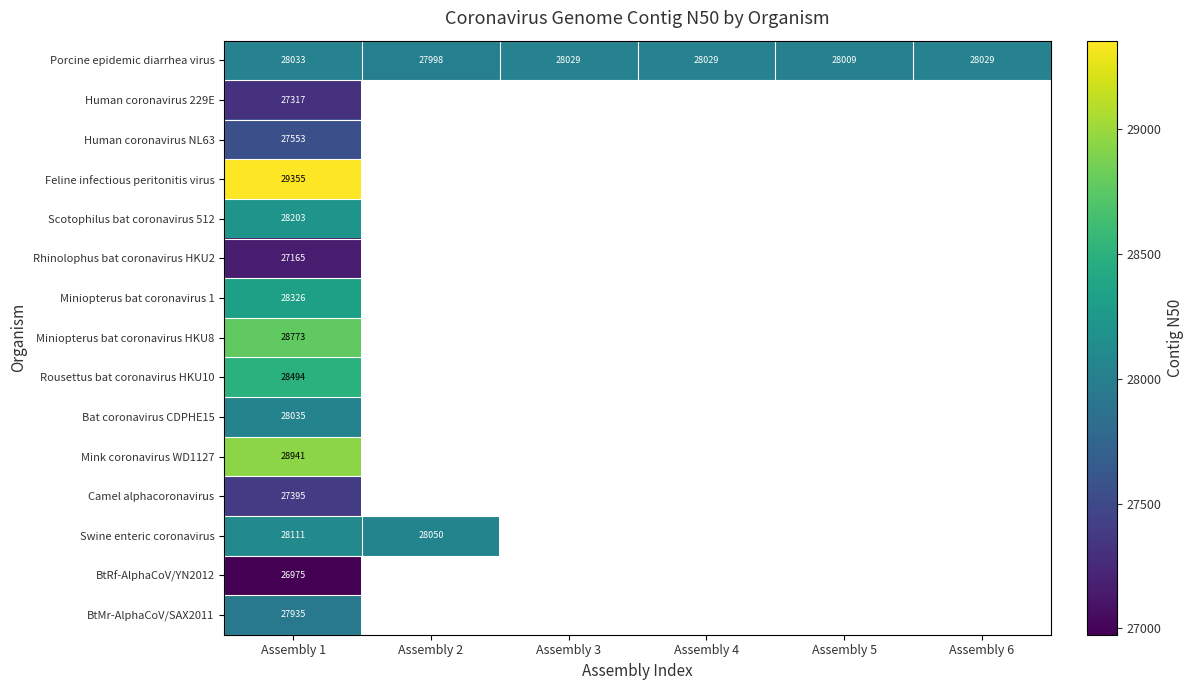

Is it true that Feline infectious peritonitis virus equals 8523 at Assembly 1?

False